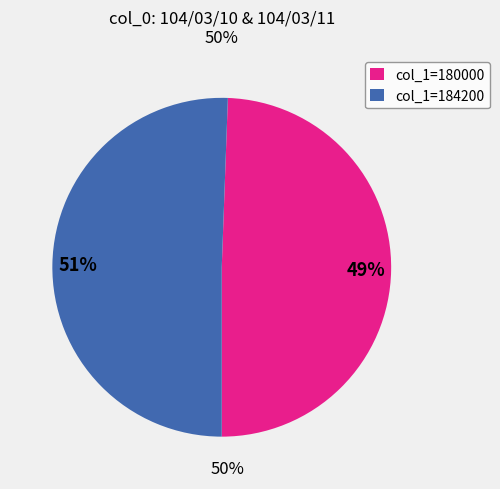

What percentage is the col_1=184200 slice, to the nearest percent?

51%